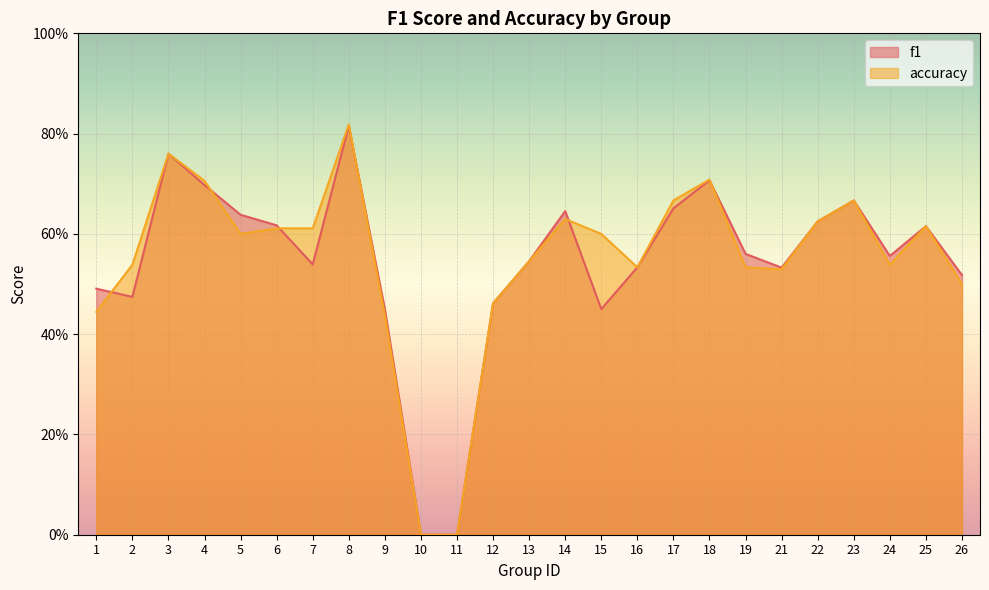

What is the difference between the second highest and second lowest values in the accuracy series?

0.8